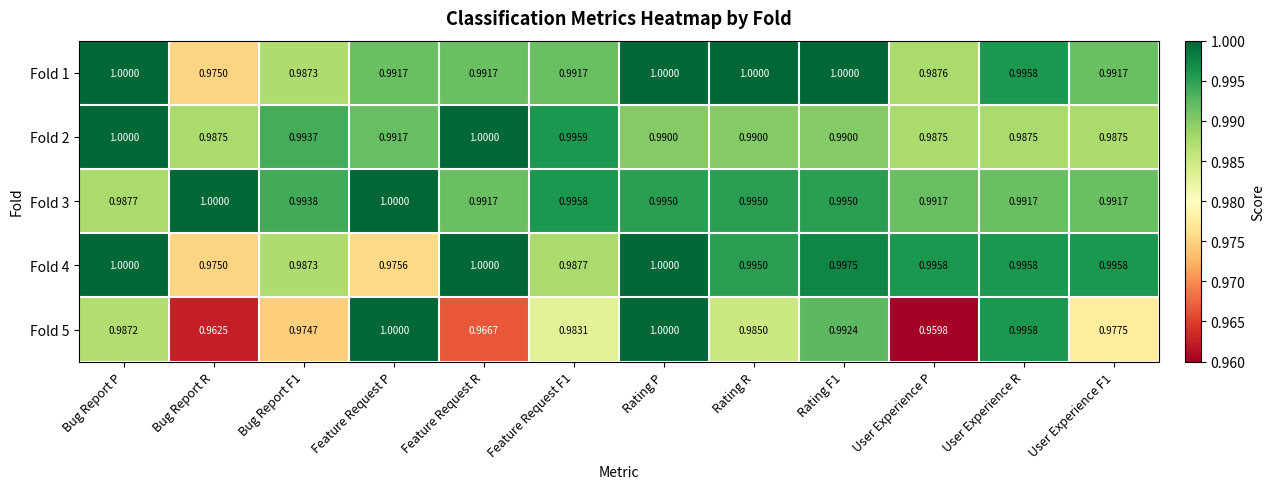

At which label is Fold 3 closest to 0?

Bug Report P